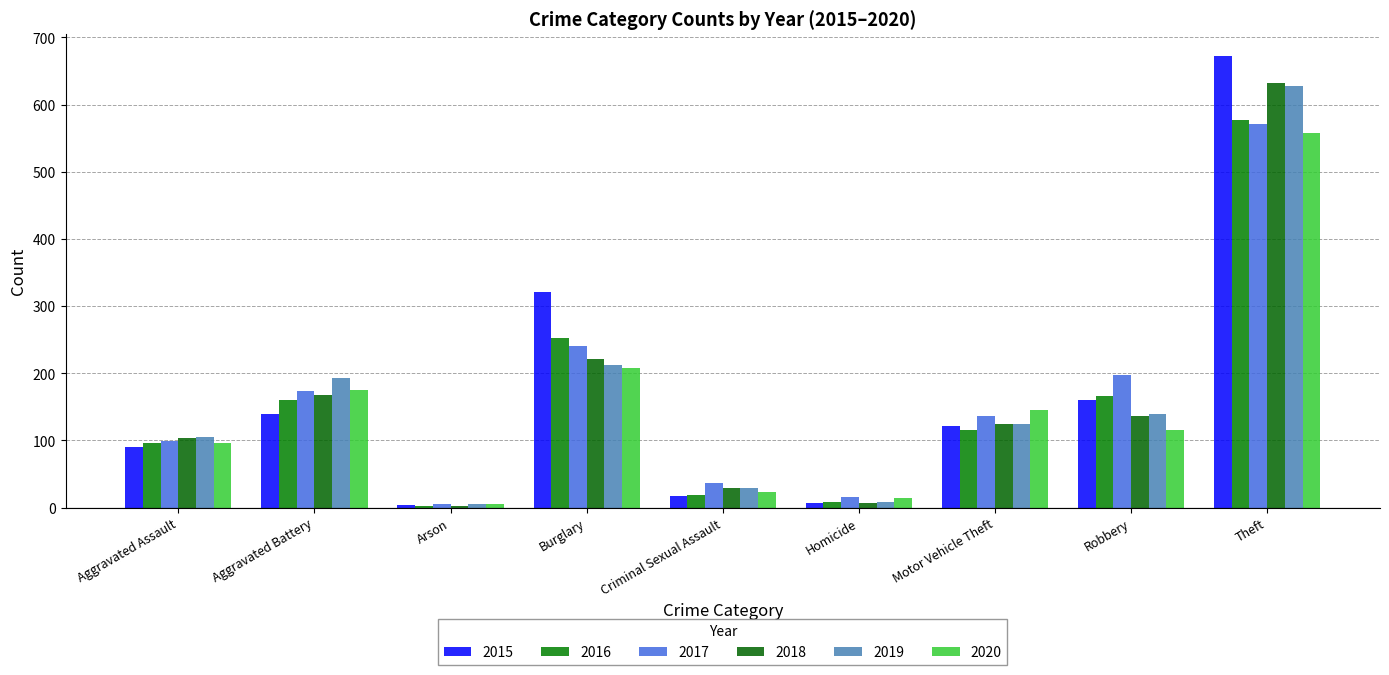

The value of 2015 at Arson is 4. True or false?

True